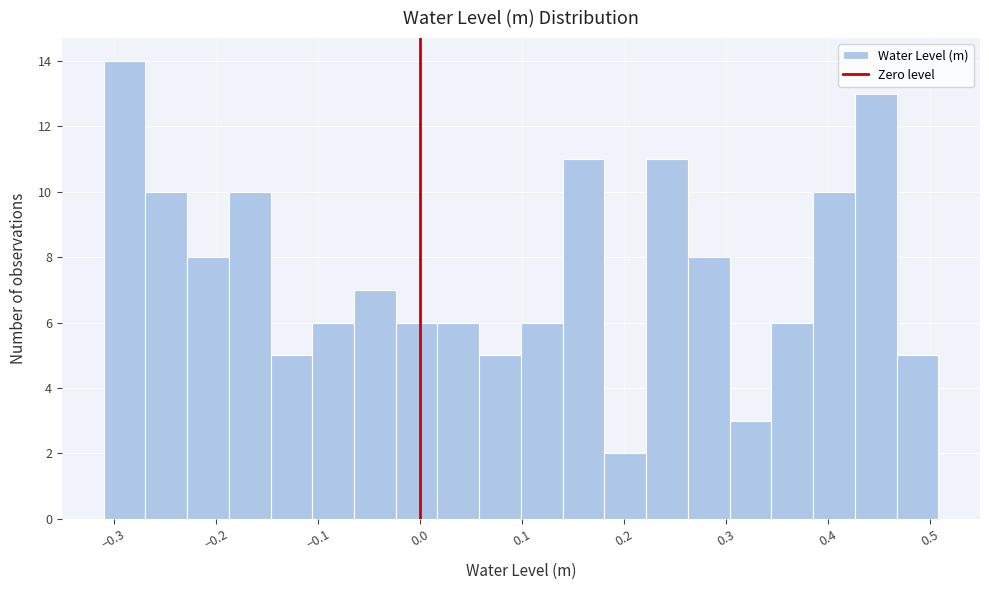

How tall is the bar that spans -0.19 to -0.15 on the x-axis? Neither the bar edges nor the heights are printed on the chart, so give them approximately, as read against the axes.

10